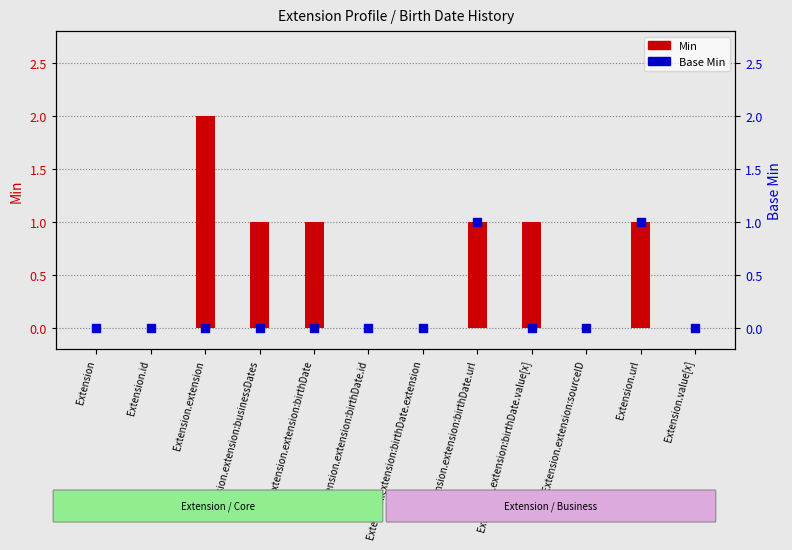

Is the value of Base Min at Extension.extension greater than the value of Min at Extension.extension:birthDate.value[x]?

No